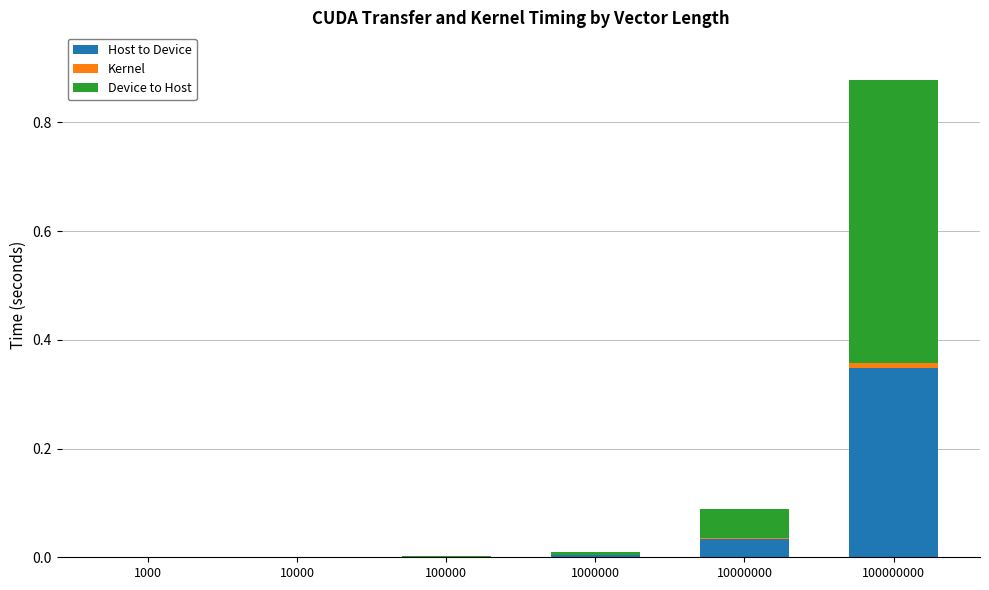

At which label does Host to Device reach its peak?

100000000